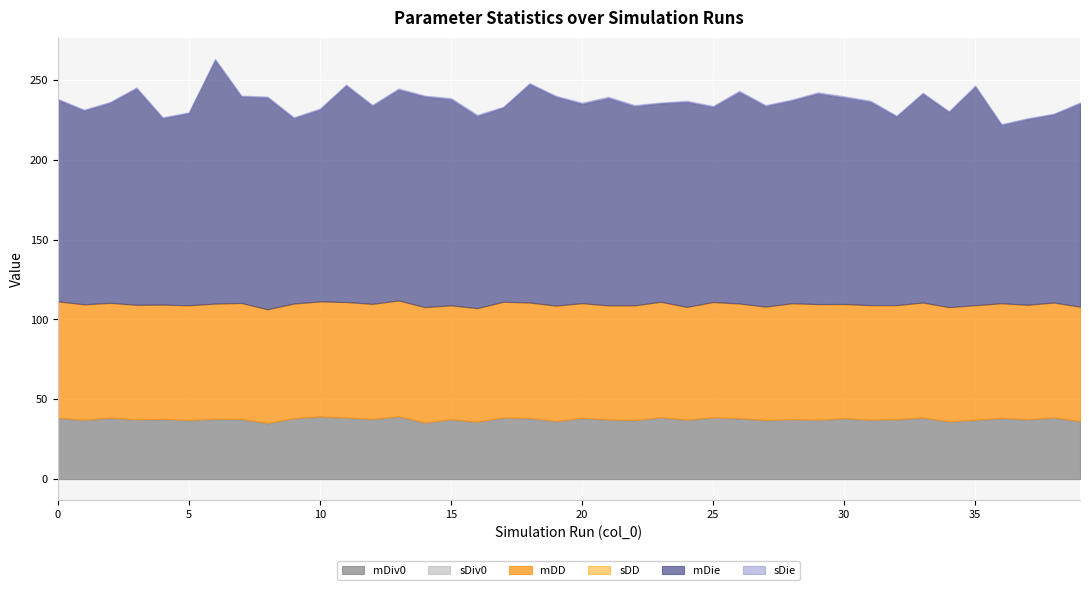

How many interior local valleys does the sDiv0 series have?

12